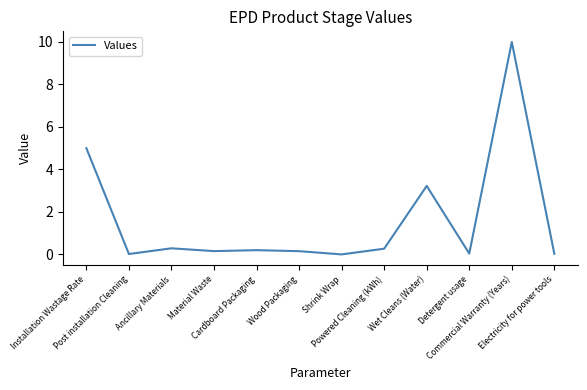

What is the difference between the maximum and minimum values?

10.0